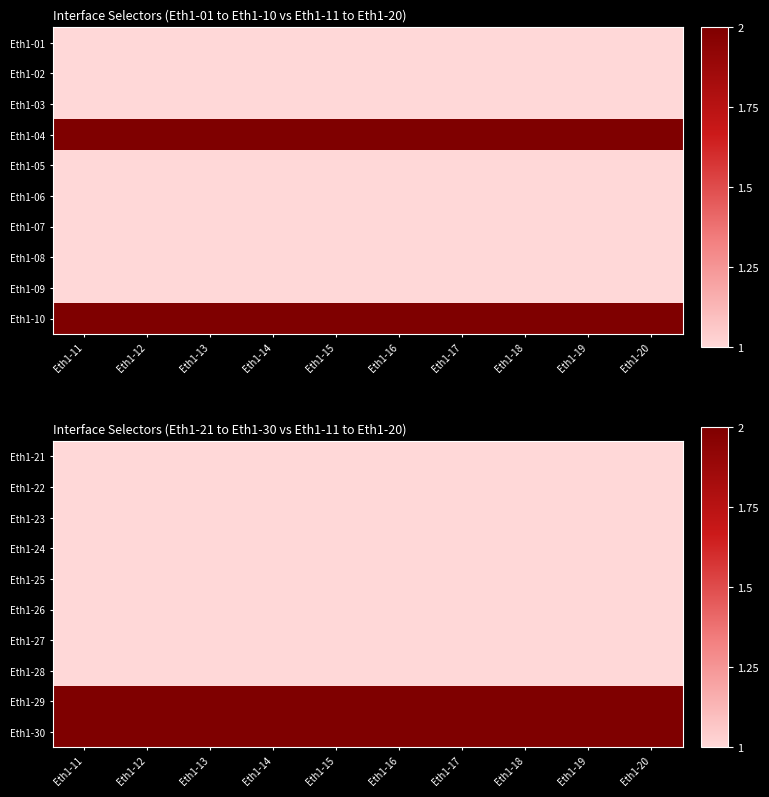

Which has a higher value, Eth1-14 or Eth1-20?

Eth1-14